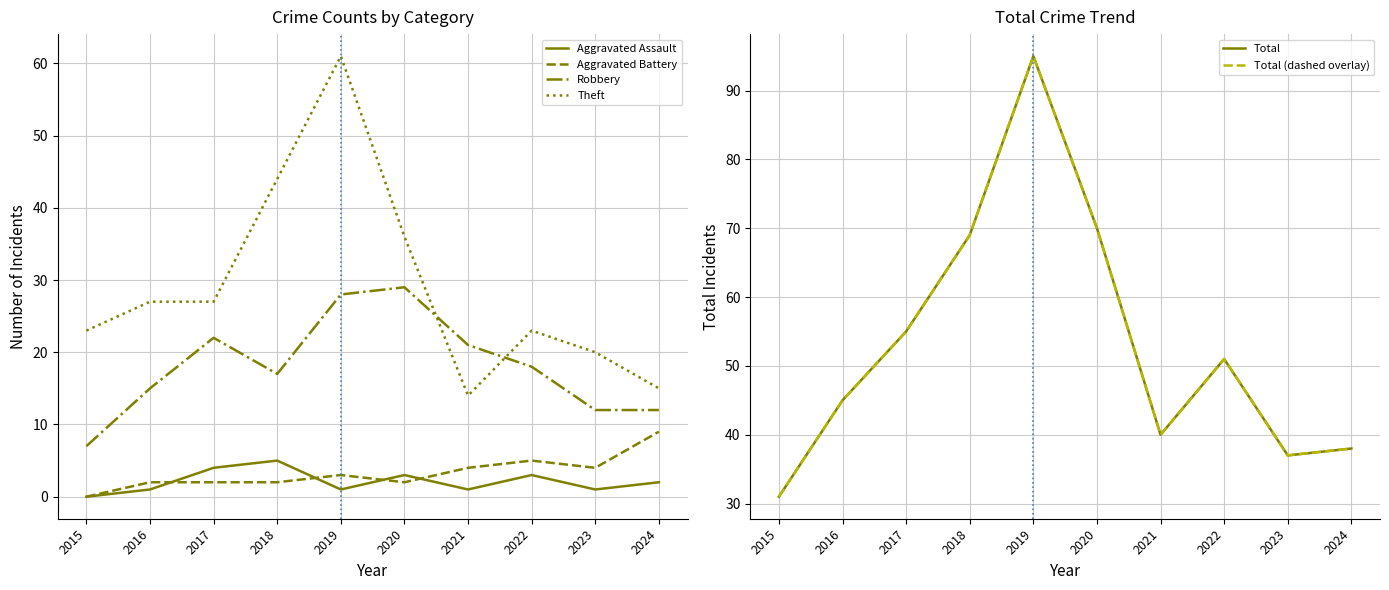

Where is the first local maximum for Aggravated Battery?

2019